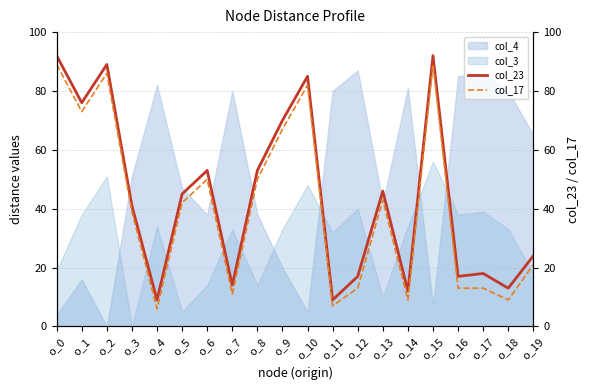

Which series has the largest total across all categories?

col_23